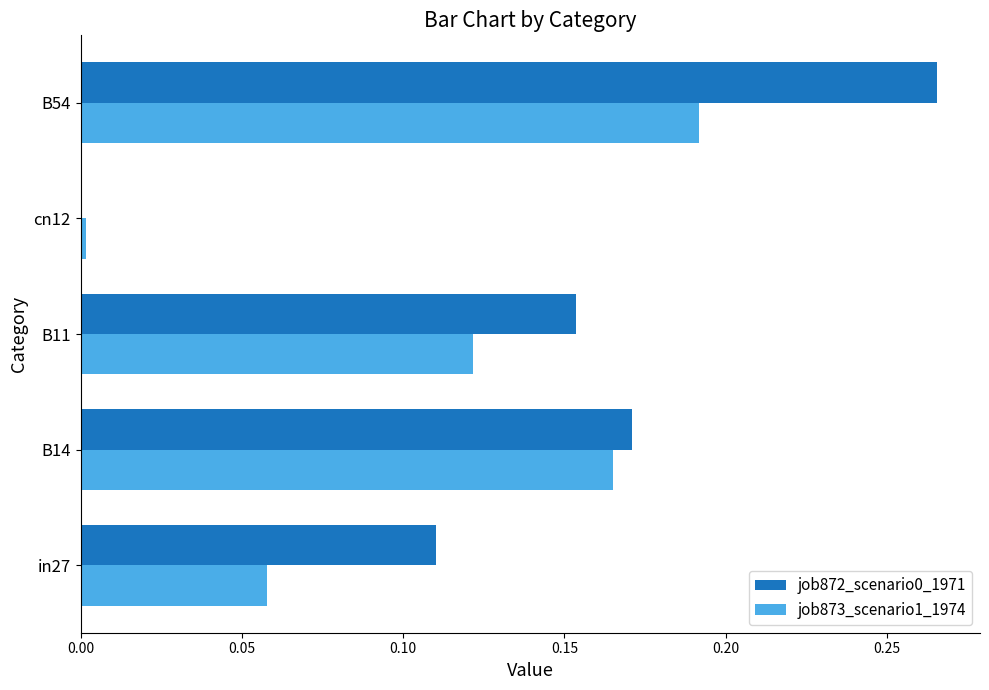

Count the number of data series in this chart.

2